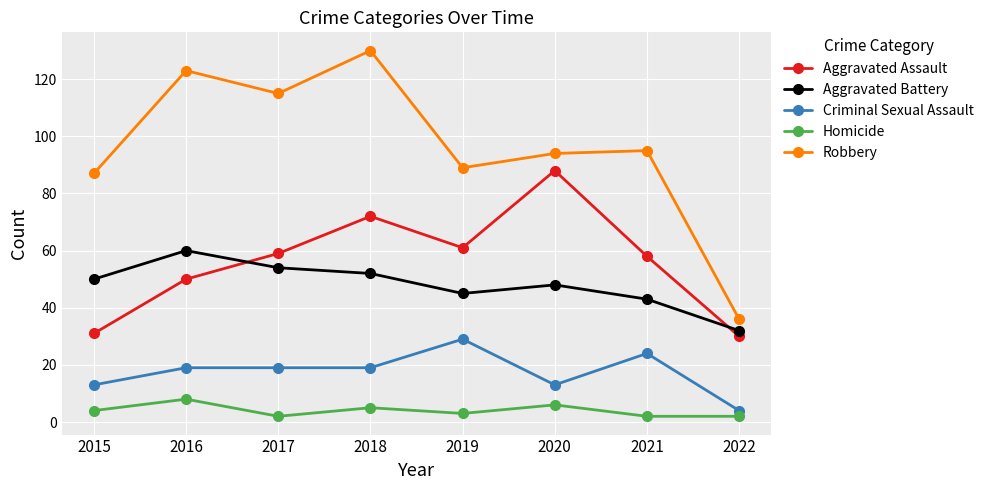

How many data points in Aggravated Assault are less than 59?

4